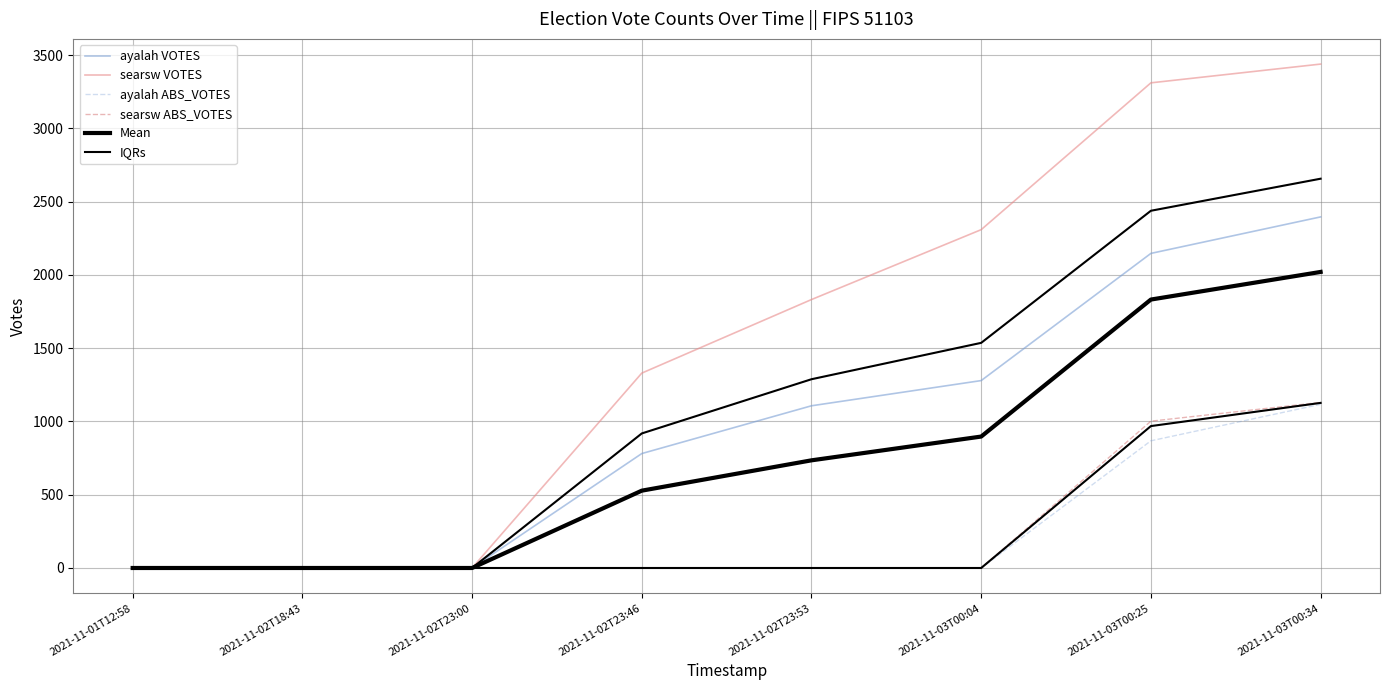

At how many categories does at least one series exceed 497?

5